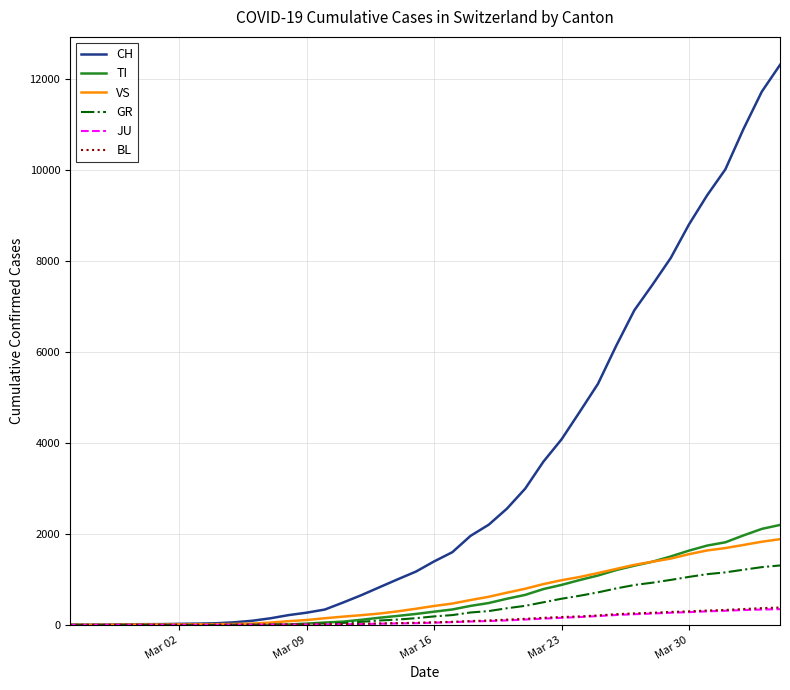

Which series has the largest total across all categories?

CH